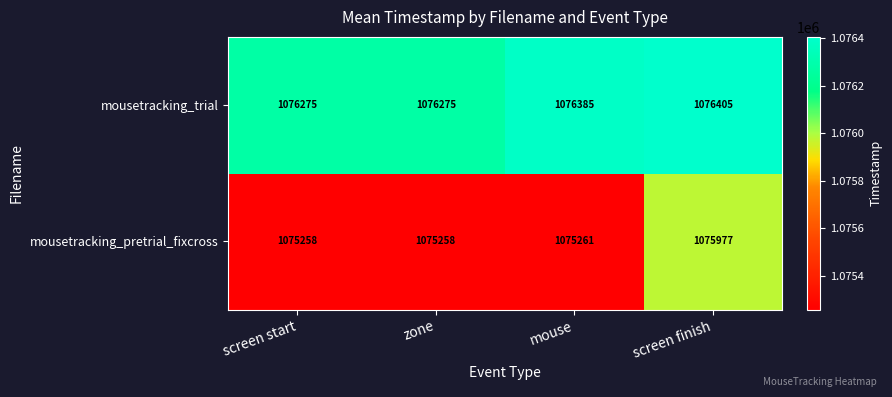

At which category is the sum across all series the highest?

screen finish